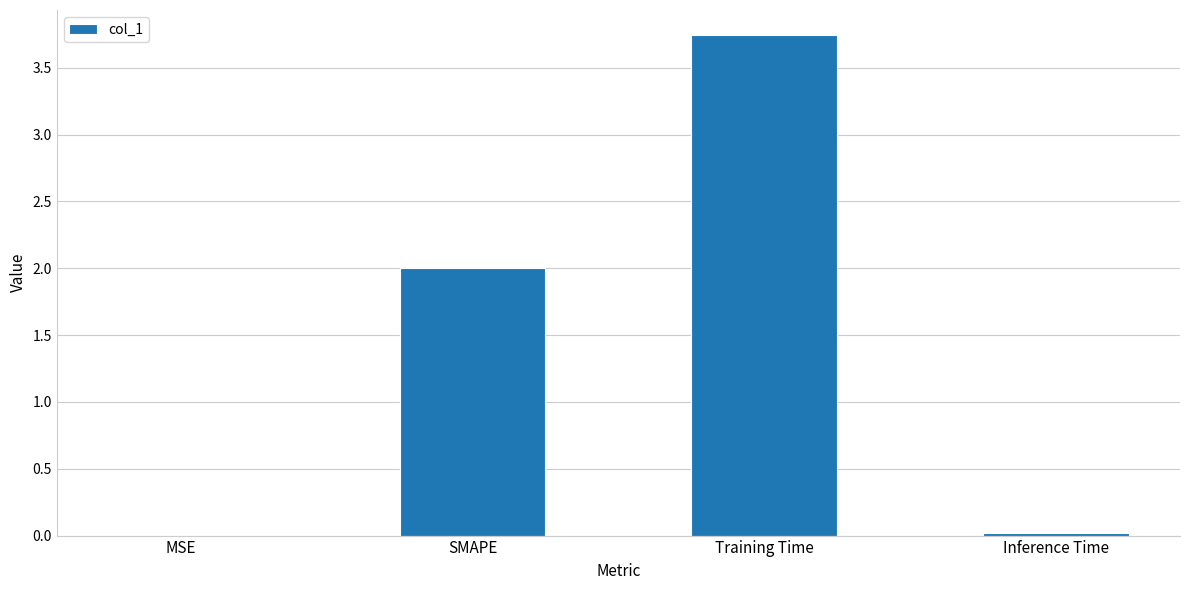

At which category does the chart reach its peak across all series?

Training Time